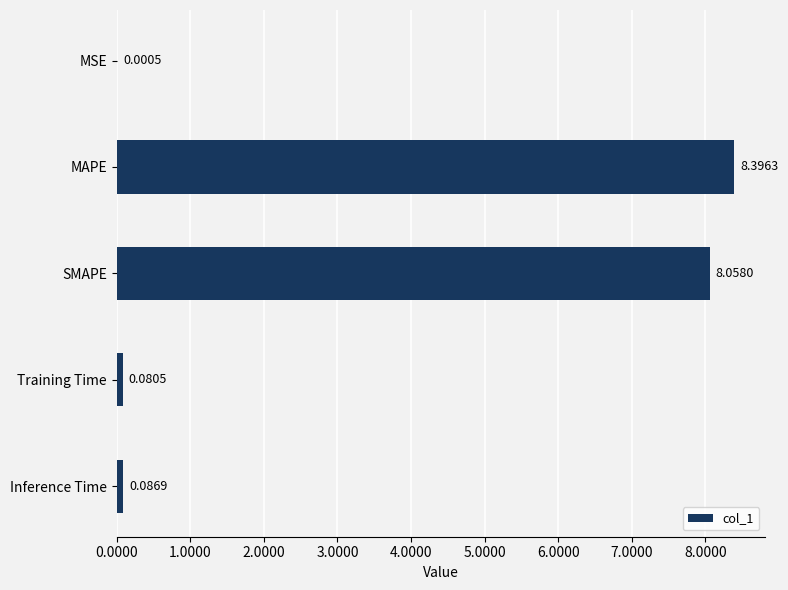

What is the maximum value shown in the chart?

8.4